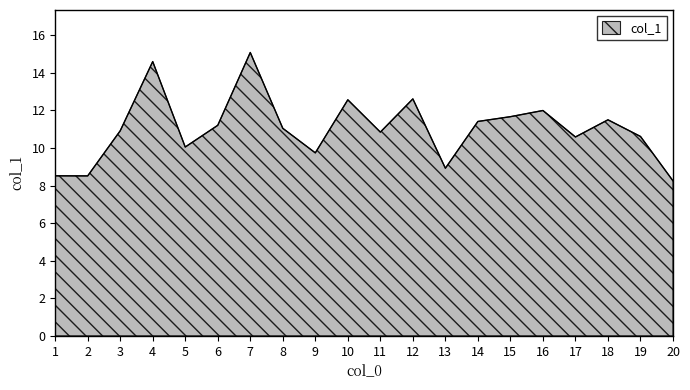

How many lines are shown in the chart?

1